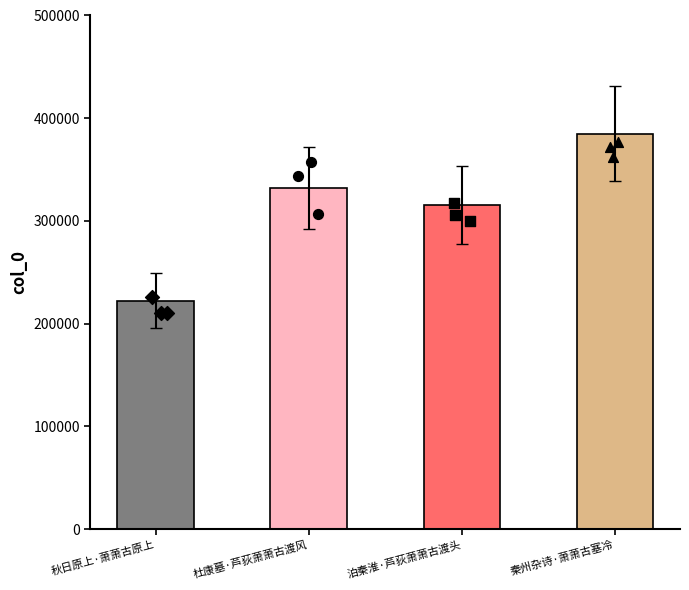

Which has a higher value, 秦州杂诗·萧萧古塞冷 or 泊秦淮·芦荻萧萧古渡头?

秦州杂诗·萧萧古塞冷